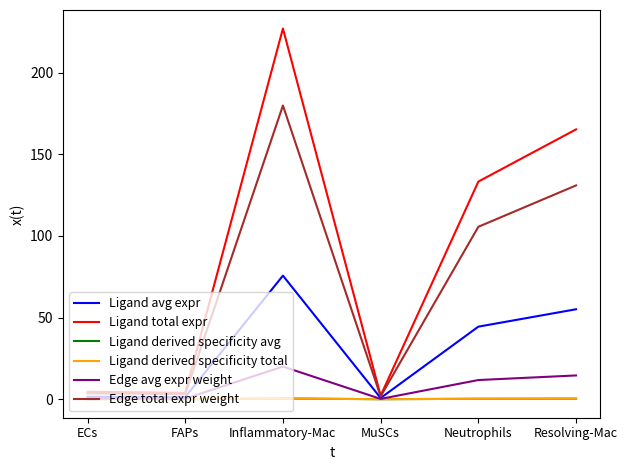

Rank the series at Resolving-Mac from highest to lowest value.

Ligand total expr, Edge total expr weight, Ligand avg expr, Edge avg expr weight, Ligand derived specificity avg, Ligand derived specificity total